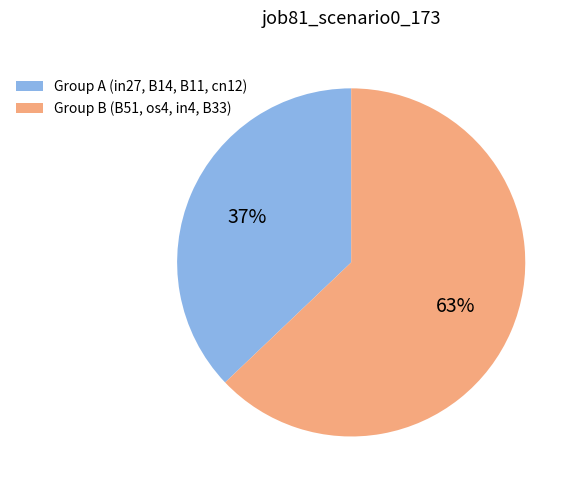

Does any single category account for the majority?

Yes